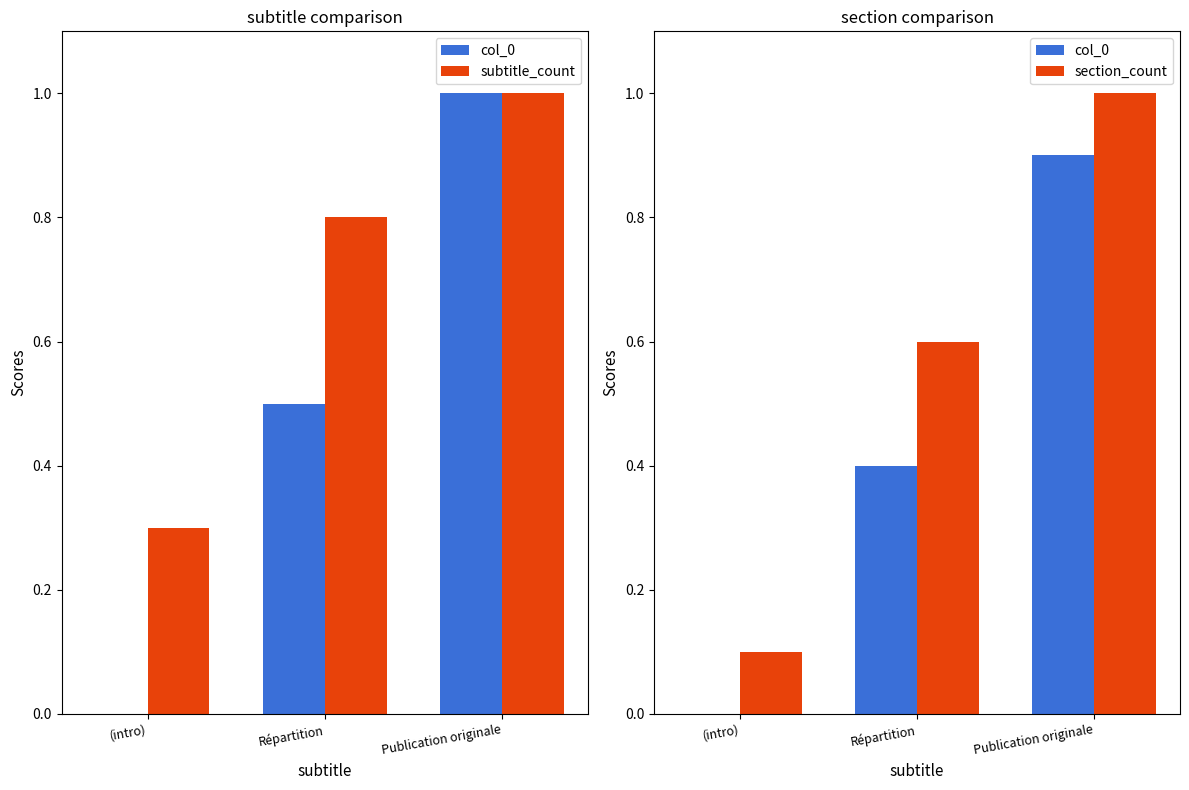

Which series has the widest spread of values?

col_0